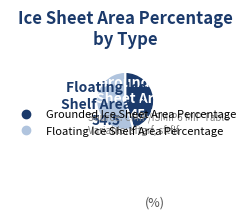

What is the smallest slice in the pie chart?

Grounded Ice Sheet Area Percentage